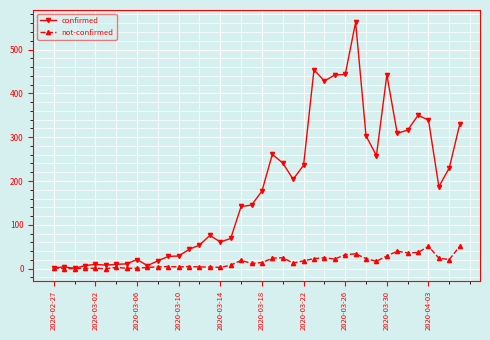

At how many categories does at least one series exceed 370?

6